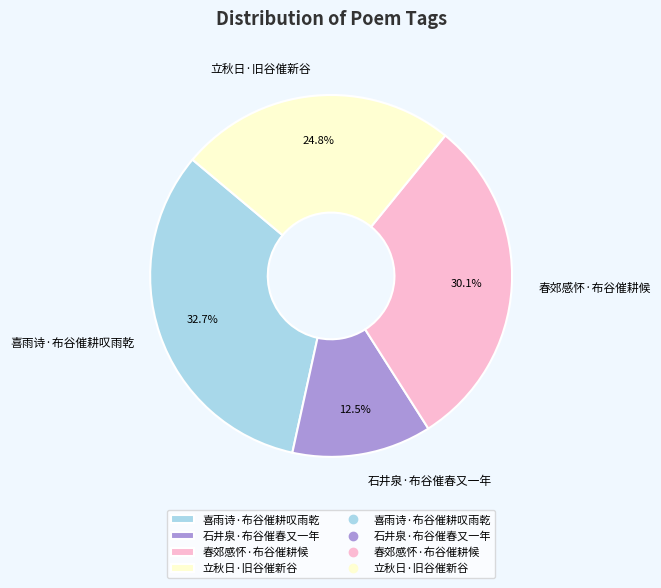

Does any single category account for the majority?

No